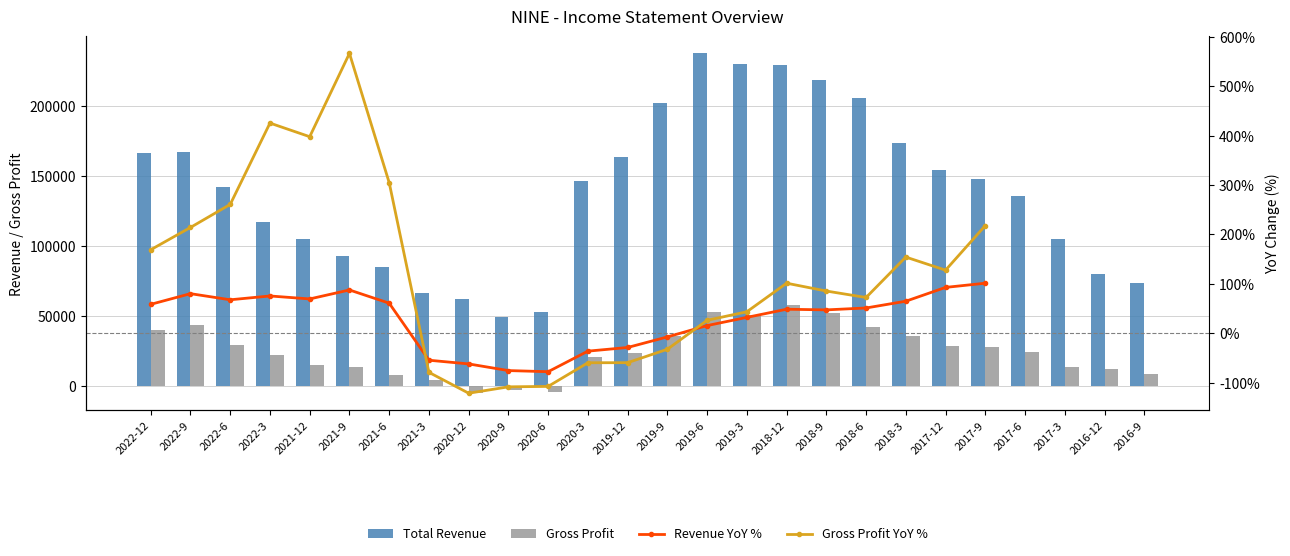

Which series has the widest spread of values?

Total Revenue